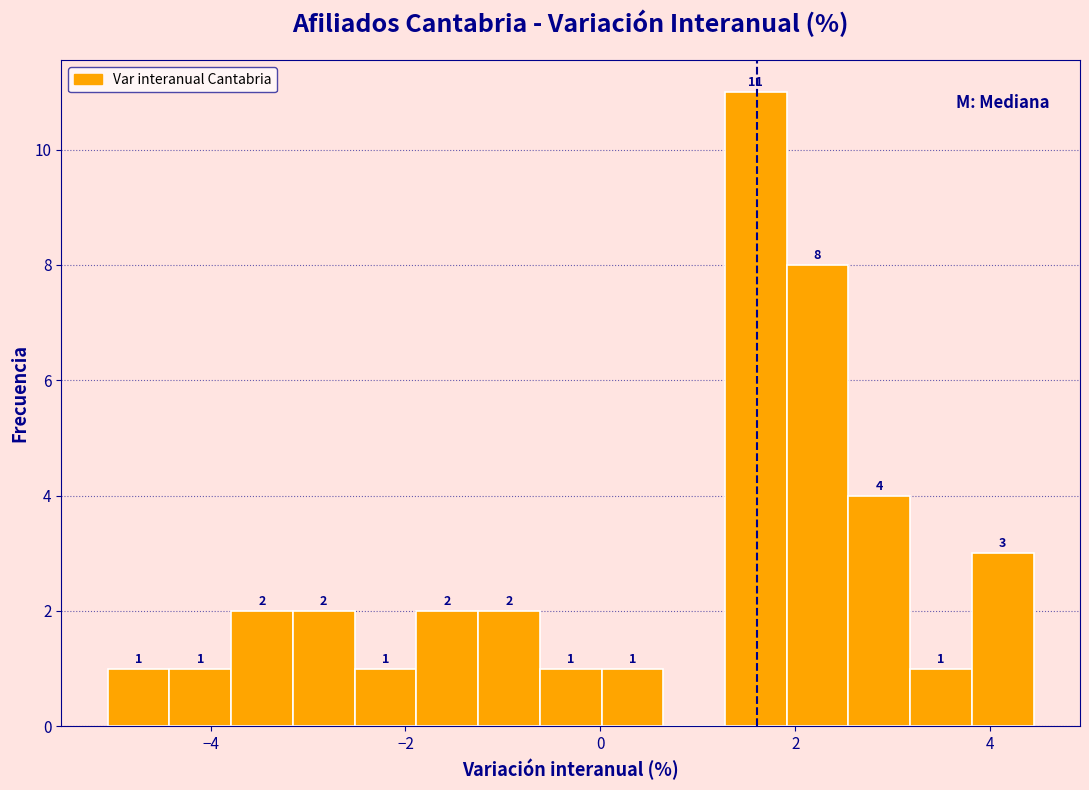

Around what value on the x-axis is the tallest bar? Give the approximate position of its centre, as read against the axis.

1.6